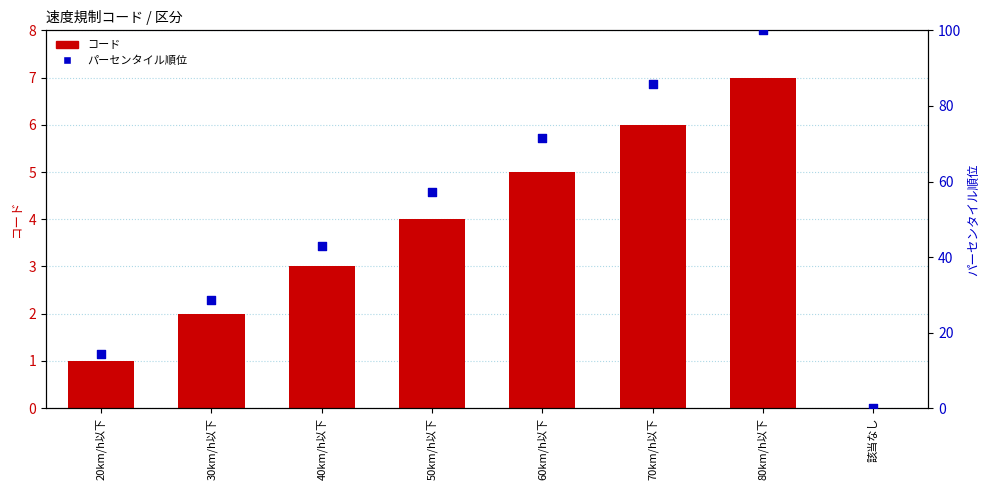

Which series reaches the minimum Y coordinate?

コード